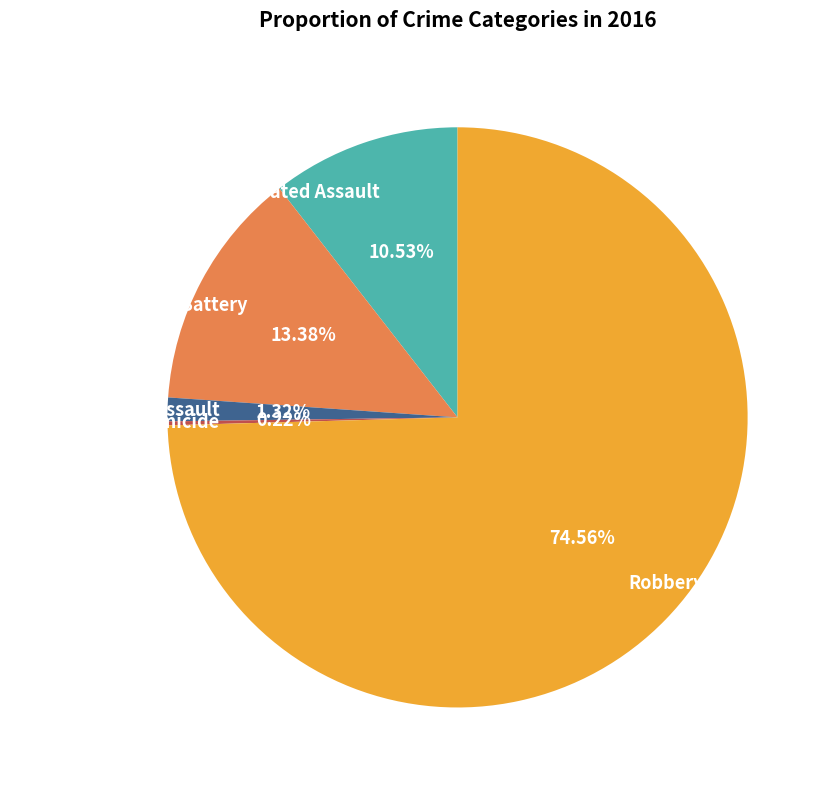

To the nearest percent, what is the average slice percentage?

20%